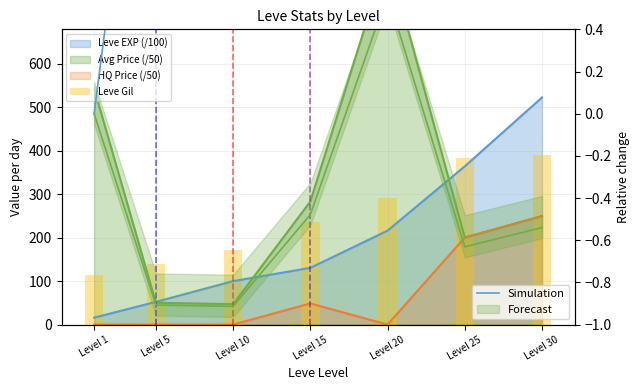

The Simulation series shows 3.5 at Level 10. True or false?

False